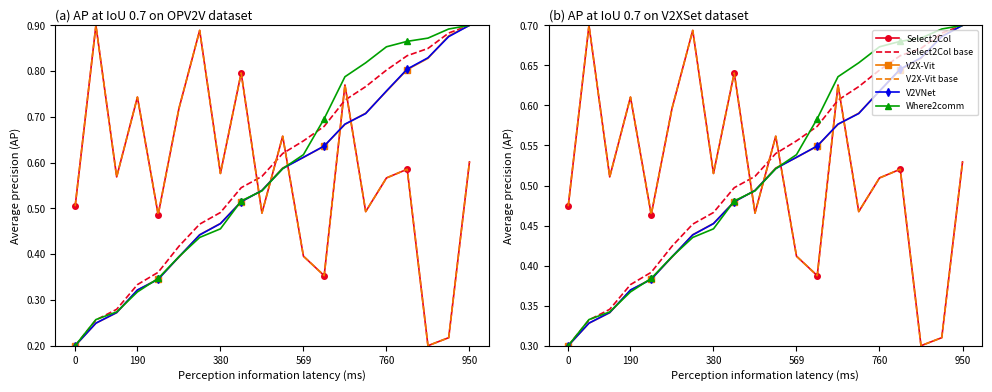

True or false: V2X-Vit base and Select2Col intersect in this chart.

False